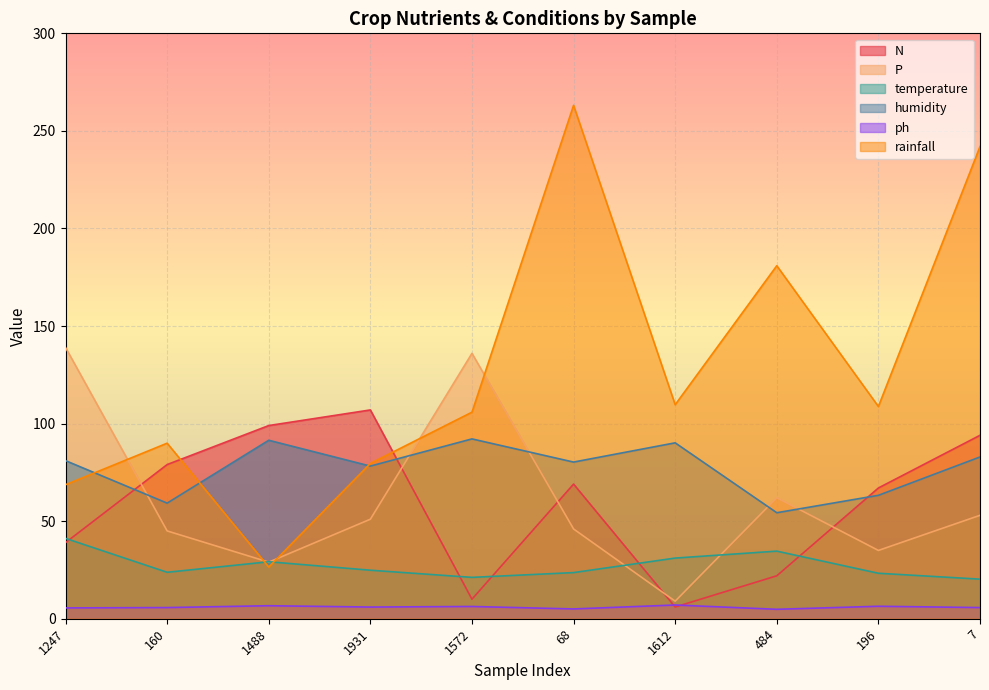

How many lines are shown in the chart?

6